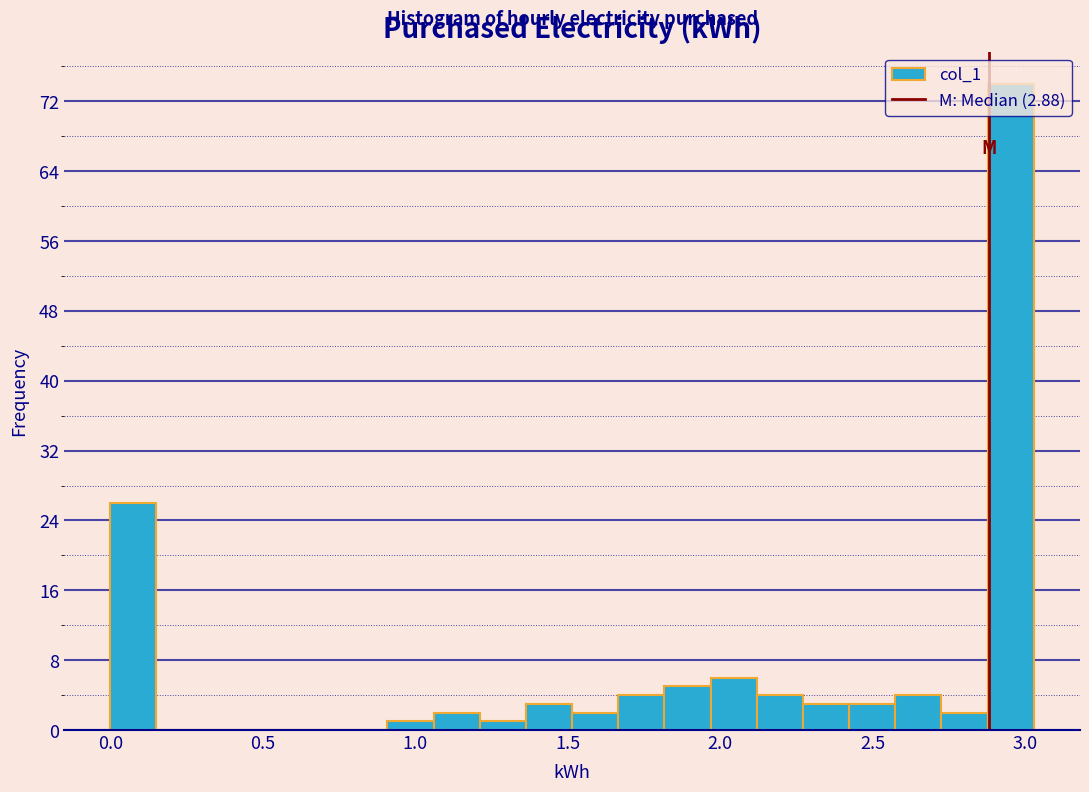

Read against the x-axis, roughly where is the centre of the tallest bar?

2.95